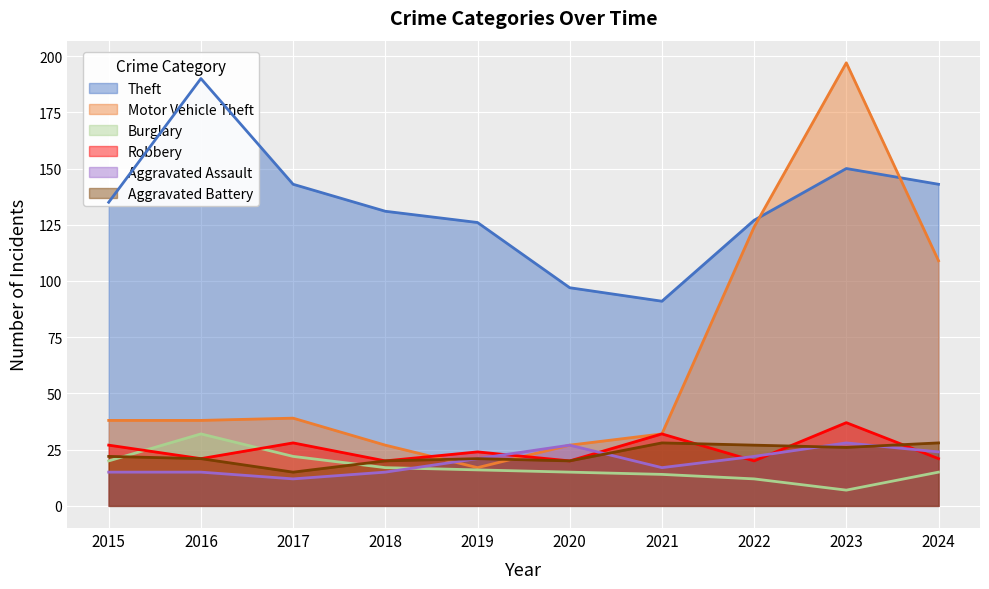

Which has a higher value, 2016 or 2015?

2016